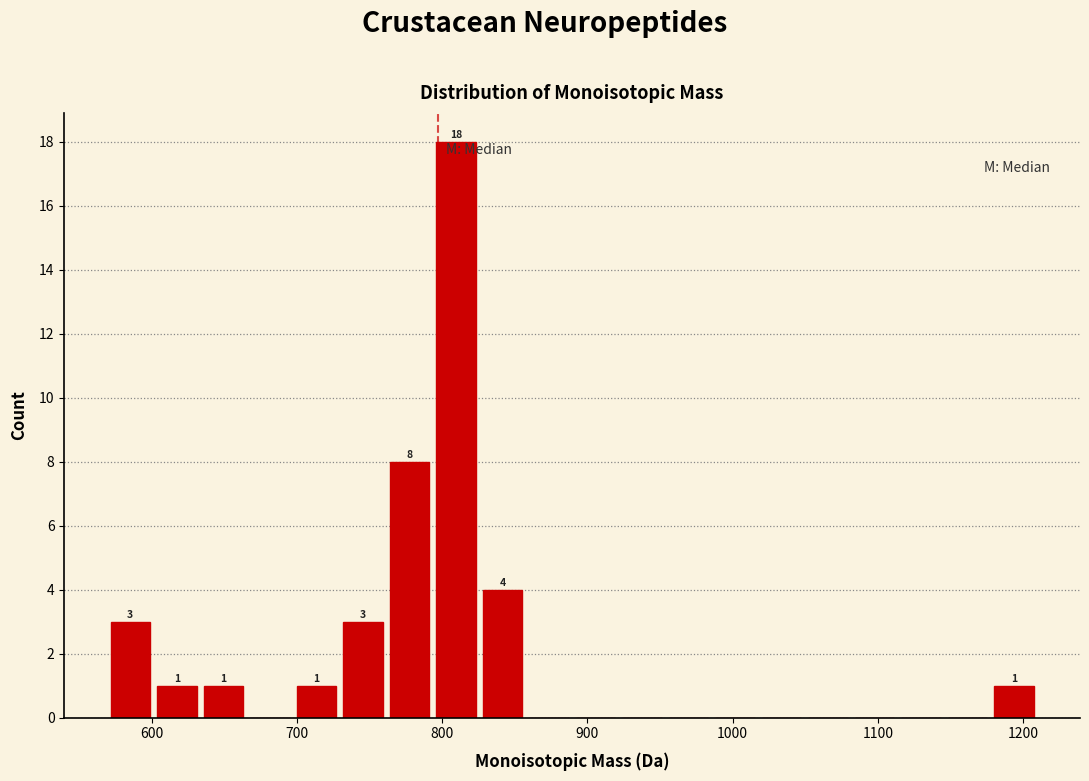

Around what value on the x-axis is the tallest bar? Give the approximate position of its centre, as read against the axis.

810